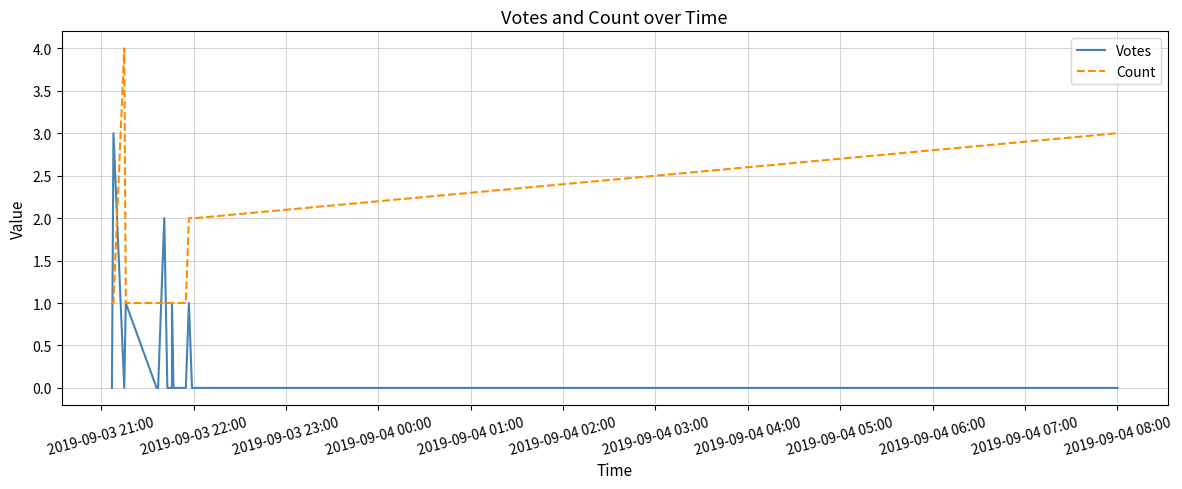

What is the greatest value displayed?

4